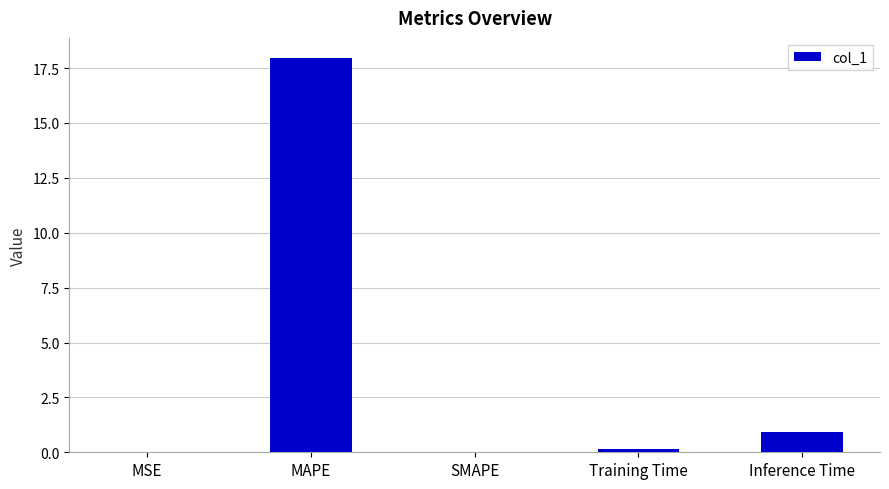

Are the bars horizontal?

No